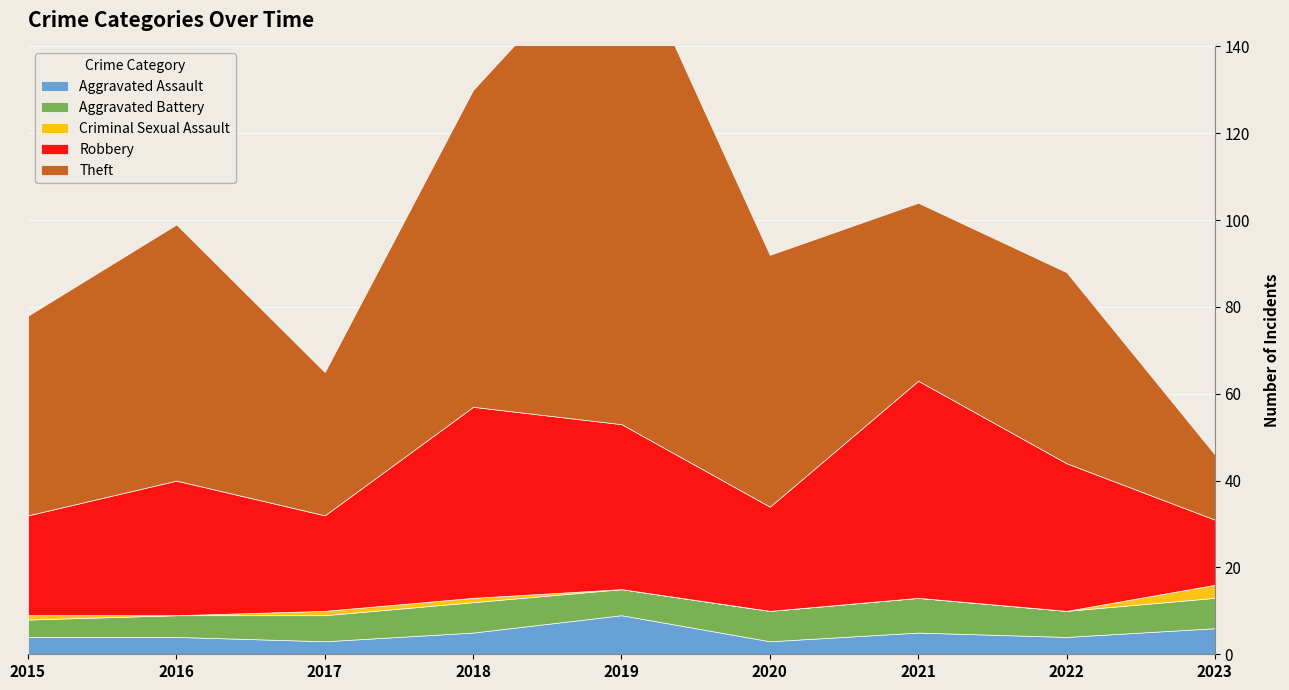

How many interior local valleys does the Aggravated Battery series have?

2